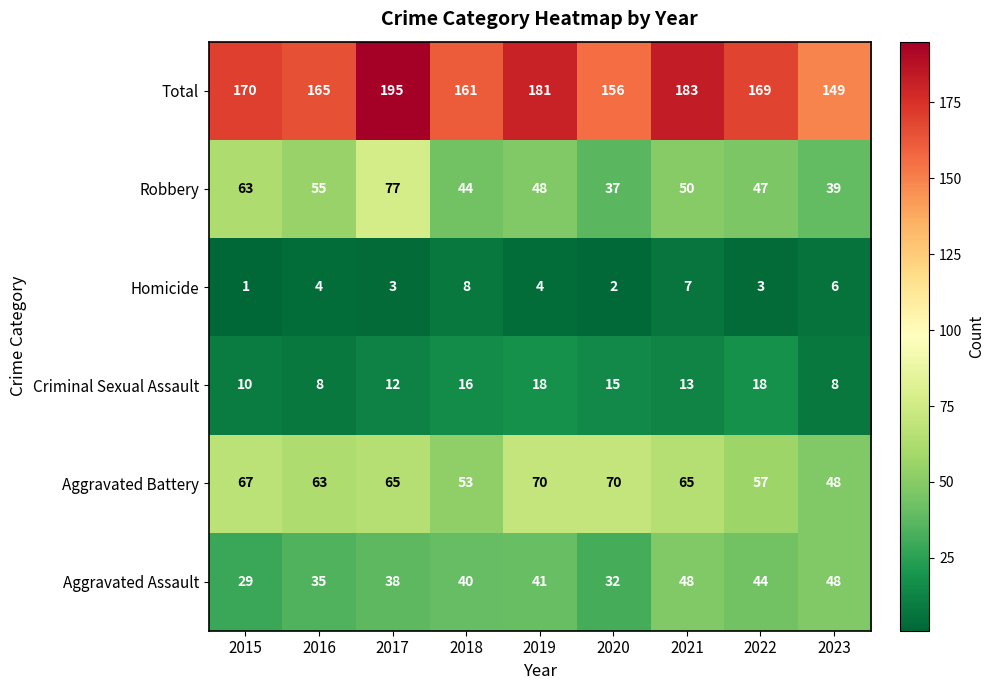

At how many categories does at least one series exceed 188?

1